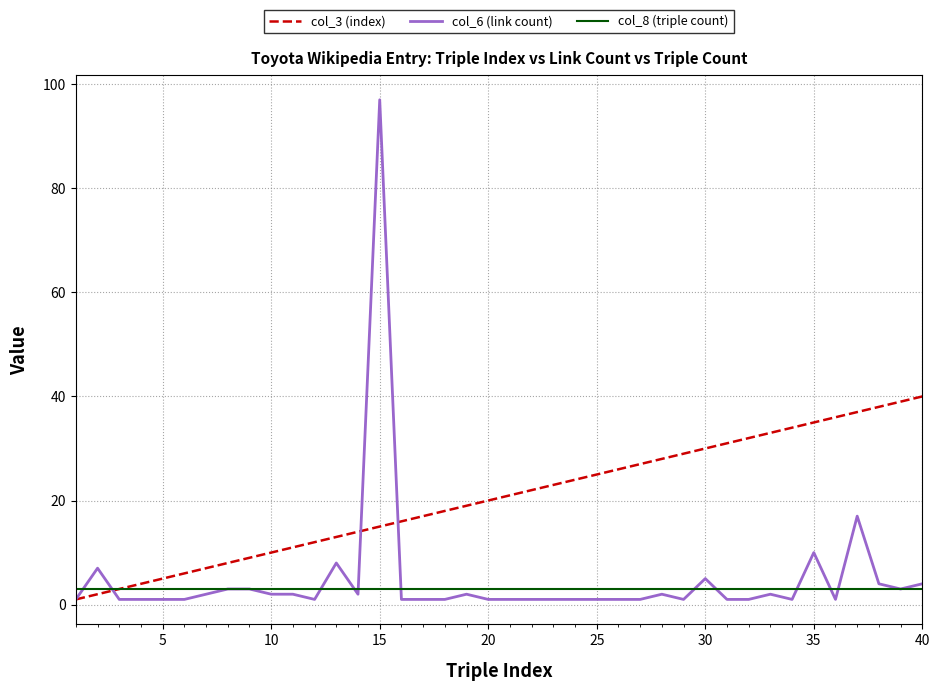

List the series in order of their peak value, lowest first.

col_8 (triple count), col_3 (index), col_6 (link count)